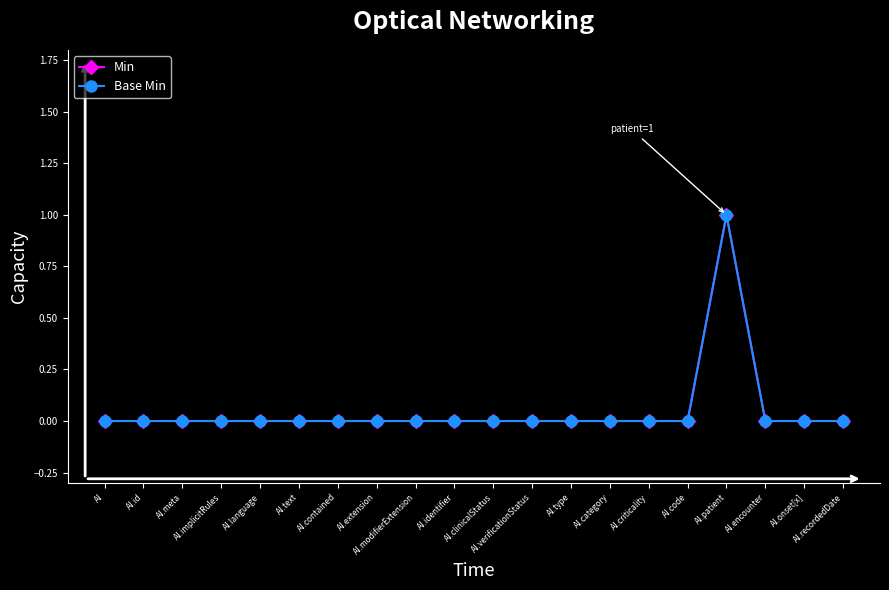

How many interior local peaks does the Base Min series have?

1